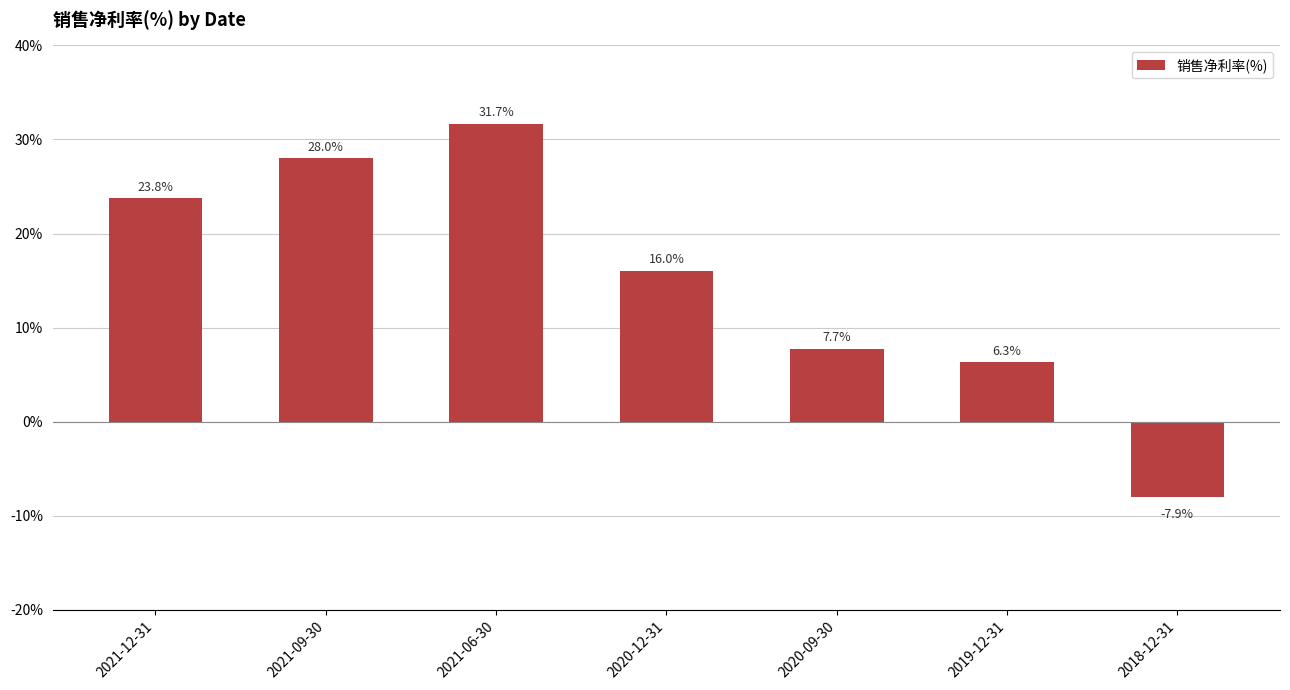

List the labels in order of value, largest first.

2021-06-30, 2021-09-30, 2021-12-31, 2020-12-31, 2020-09-30, 2019-12-31, 2018-12-31